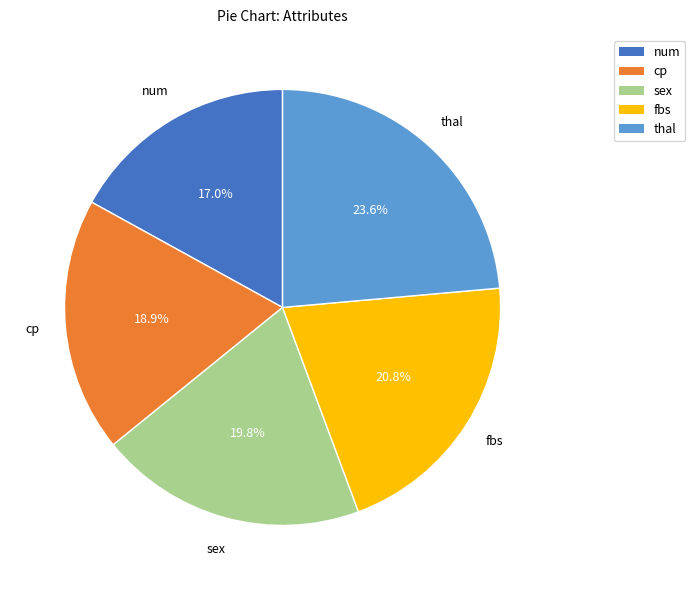

Is there a majority slice in this chart?

No